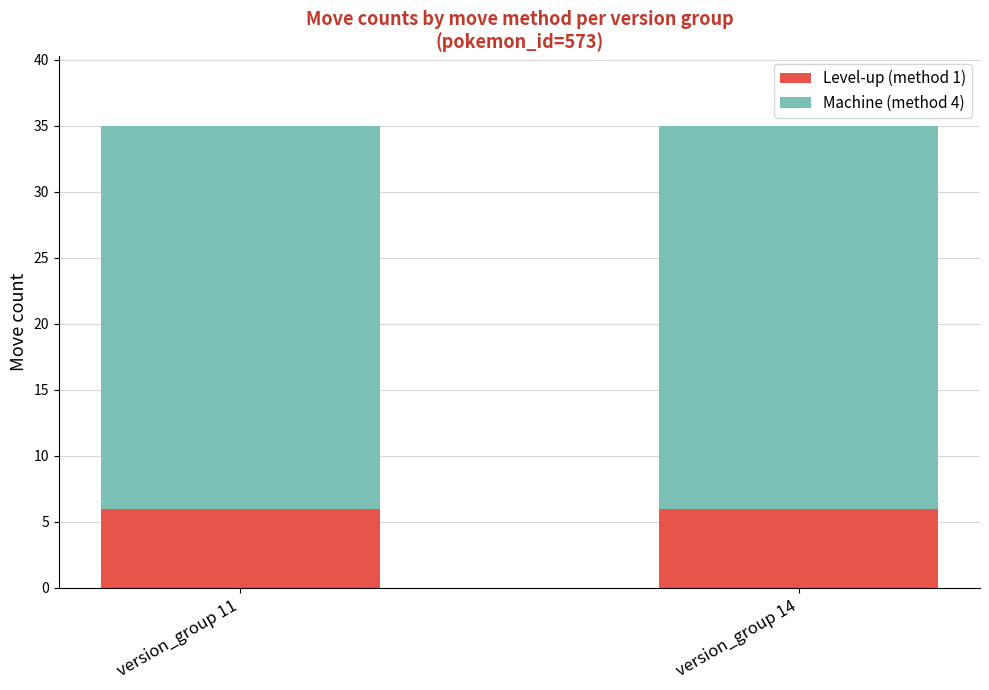

What is the total value across all series at version_group 14?

35